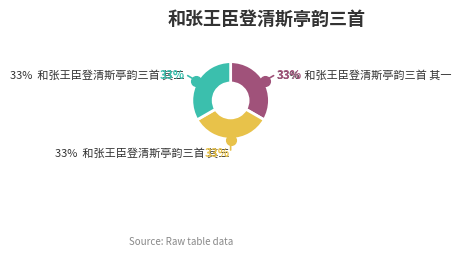

Is there any slice that represents more than half of the pie?

No